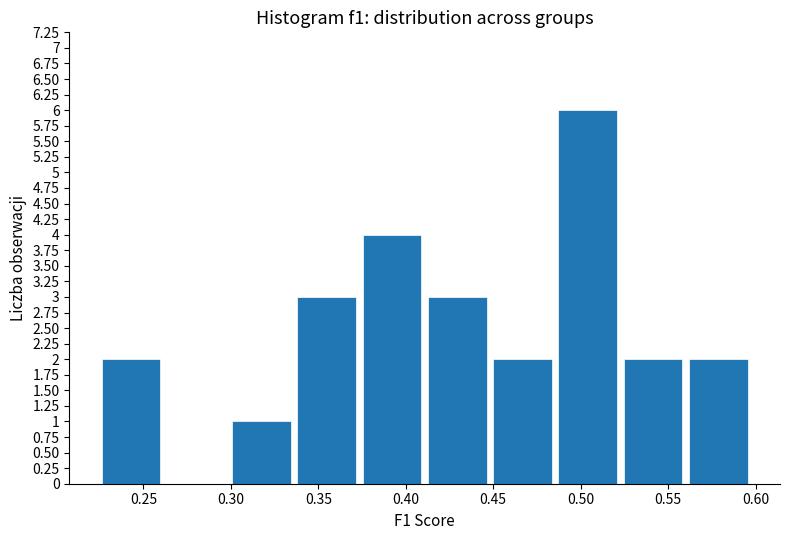

Reading left to right, list every bar in this chart as the range it spans on the x-axis followed by its height. Neither the bar edges nor the heights are printed on the chart, so give them approximately, as read against the axes.

0.225 to 0.260: 2
0.260 to 0.300: 0
0.300 to 0.335: 1
0.335 to 0.375: 3
0.375 to 0.410: 4
0.410 to 0.450: 3
0.450 to 0.485: 2
0.485 to 0.525: 6
0.525 to 0.560: 2
0.560 to 0.595: 2